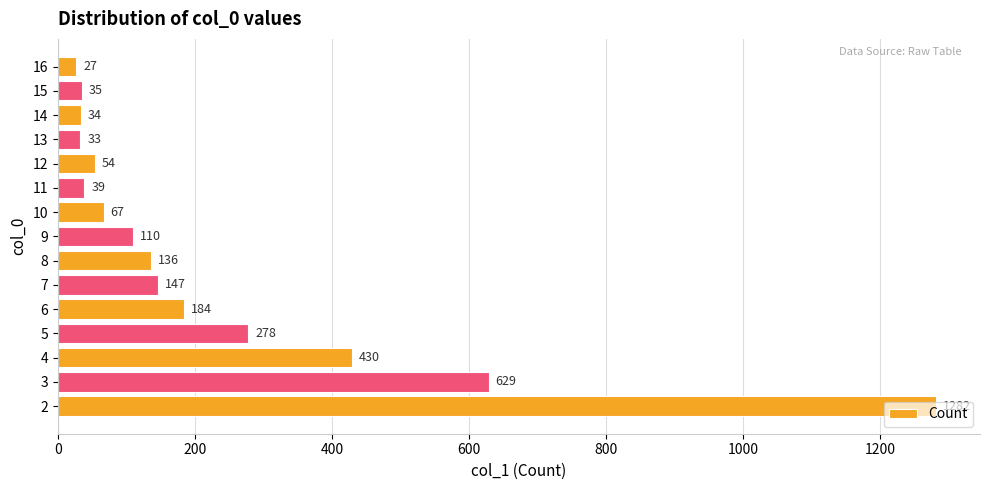

List the labels in order of value, largest first.

2, 3, 4, 5, 6, 7, 8, 9, 10, 12, 11, 15, 14, 13, 16